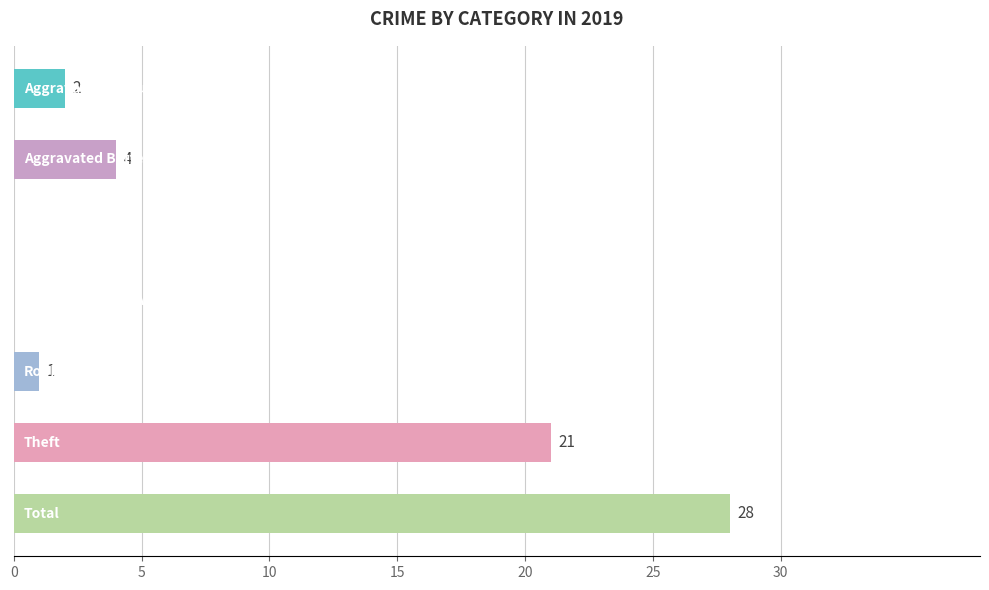

What is the sum of all values?

56